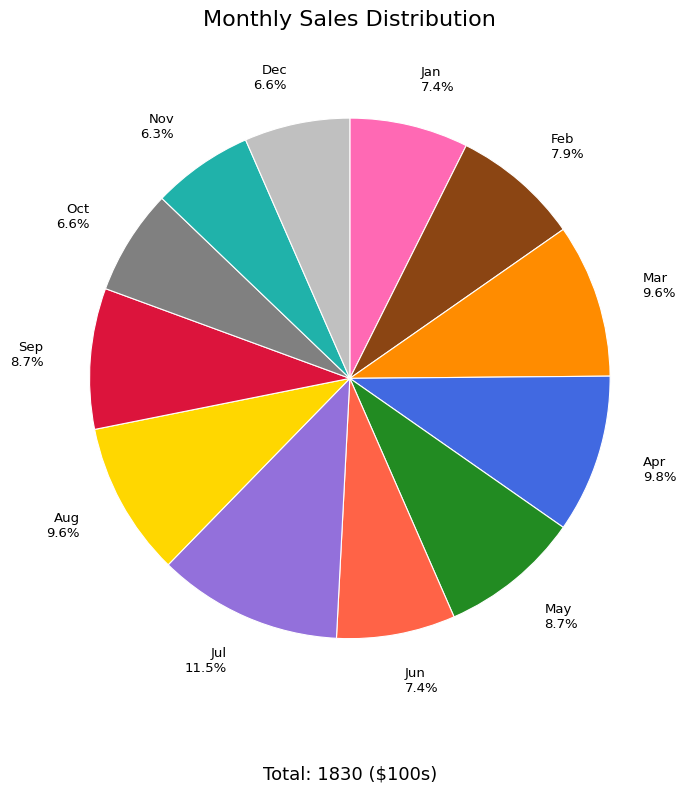

What is the ratio of the value at Oct to the value at Jun?

0.9